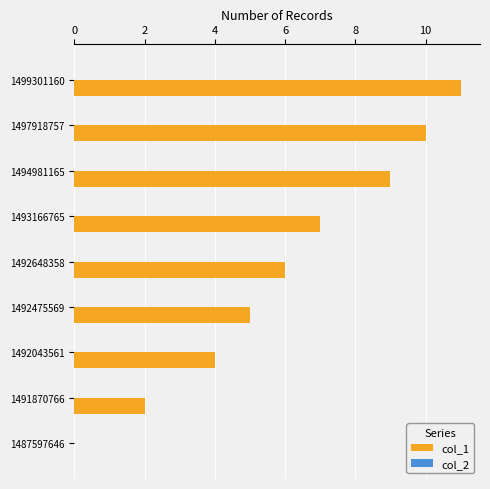

Approximately how many times larger is the value at 1497918757 compared to 1499301160?

0.9